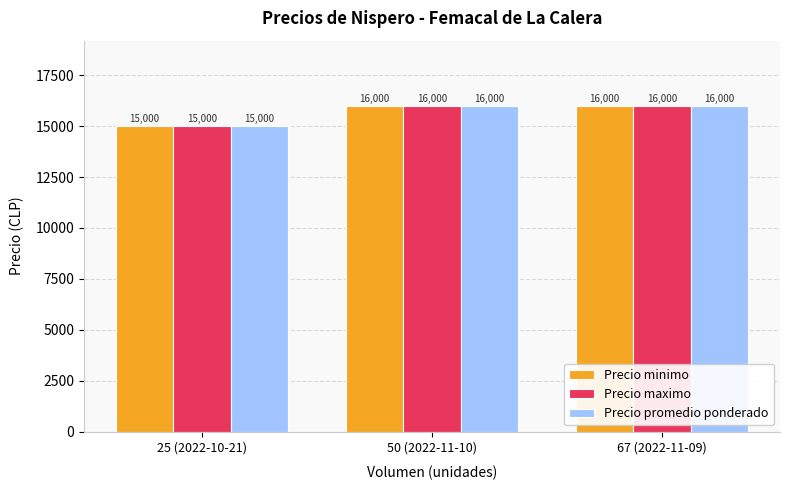

How many Precio maximo values are between 15000 and 16000?

3